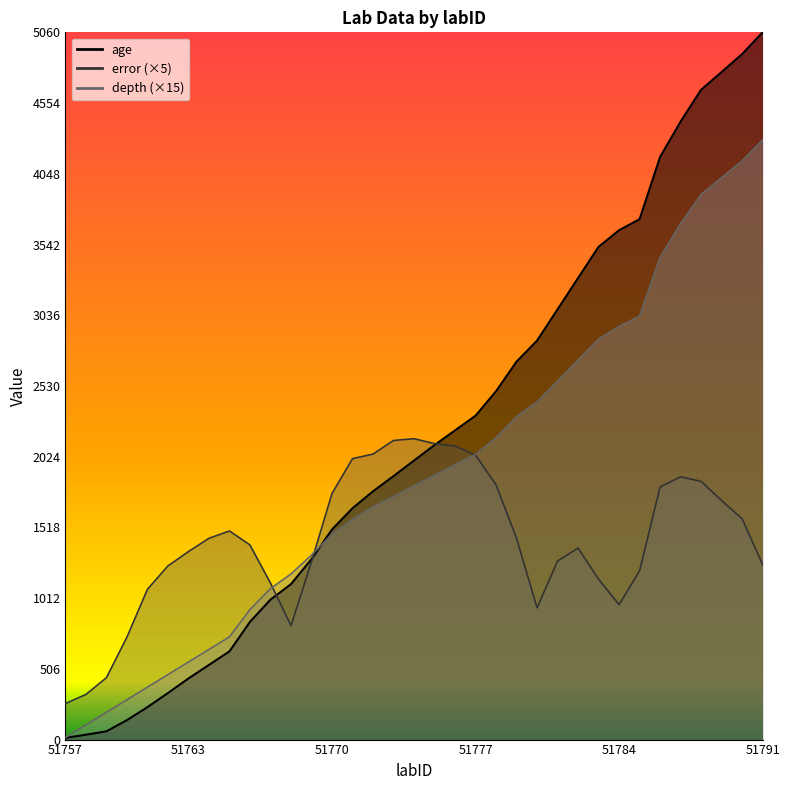

The value of error at 51769 is 1844.0. True or false?

False